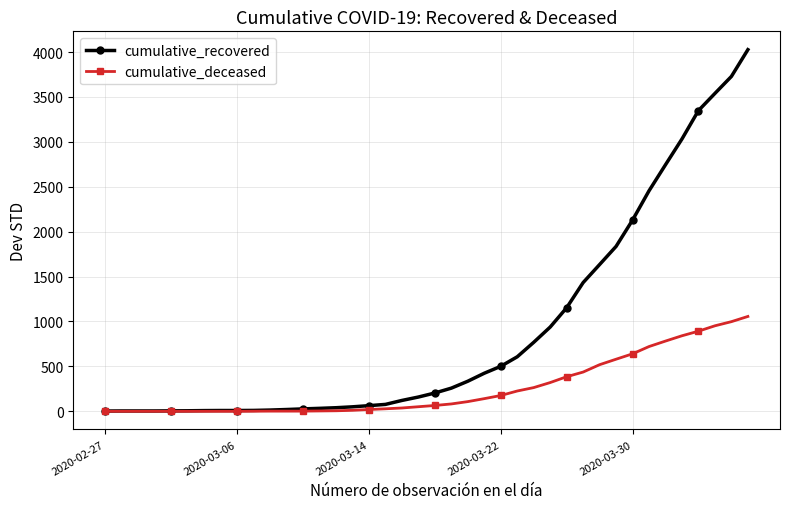

How many values in the cumulative_recovered series are below 204?

20